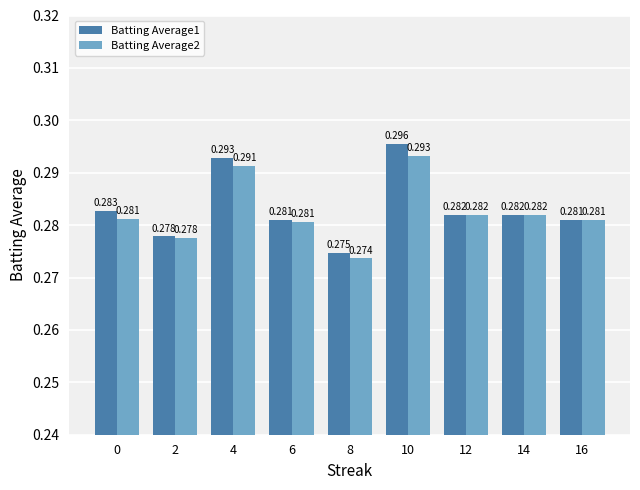

At which label is Batting Average2 closest to 0?

8